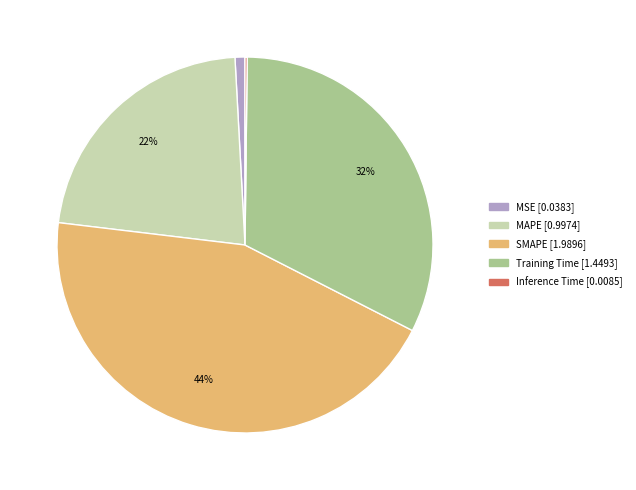

What percentage is the Training Time slice, to the nearest percent?

32%